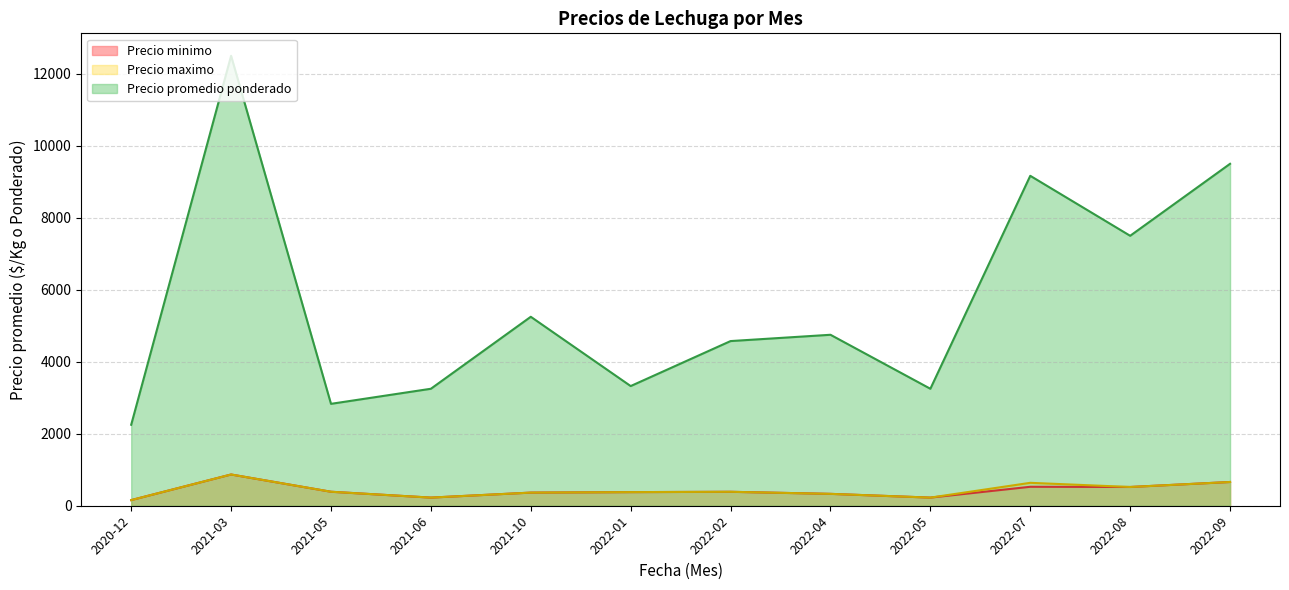

True or false: Precio promedio ponderado has more than 1 points higher than both neighbors.

True